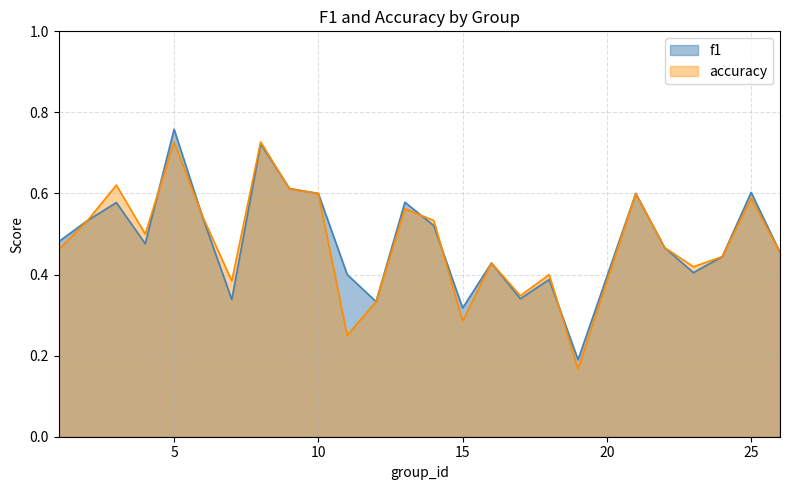

At which category is the sum across all series the highest?

5